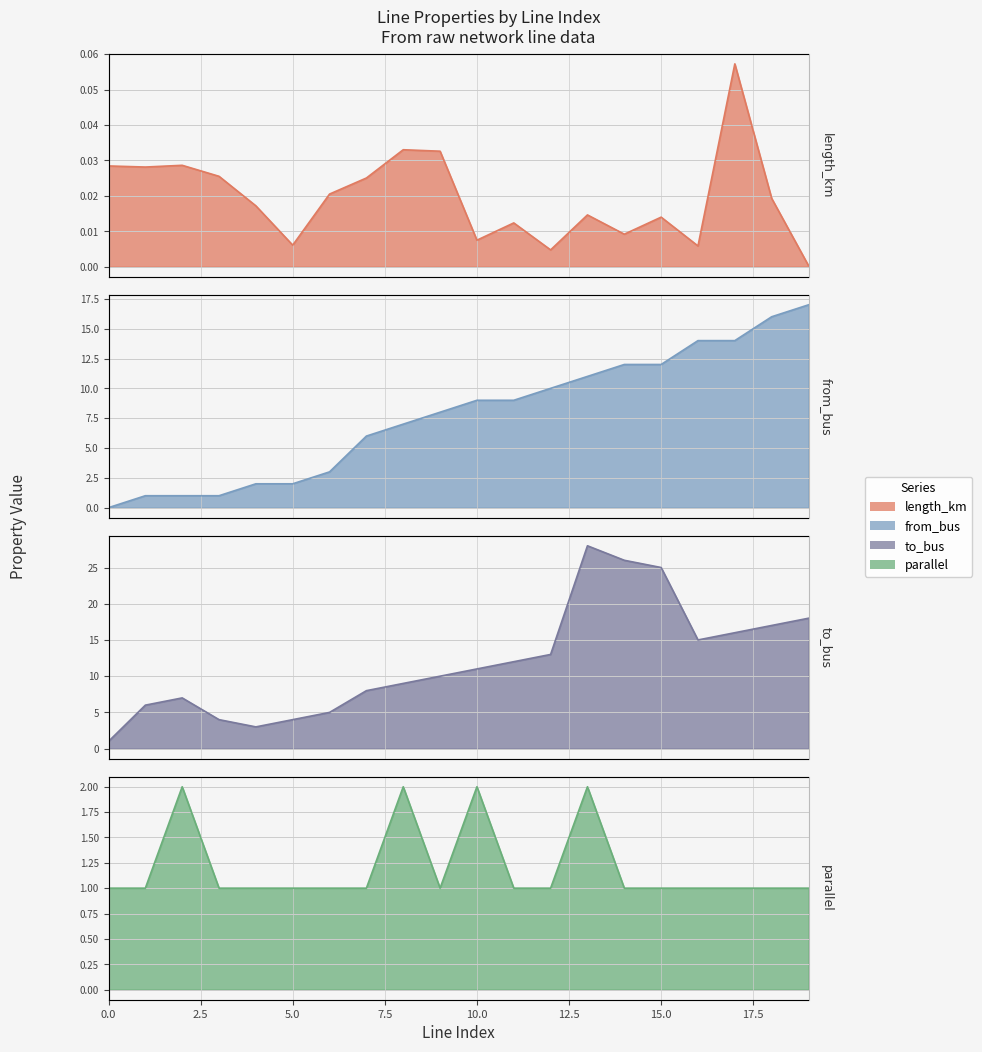

How many lines are shown in the chart?

4